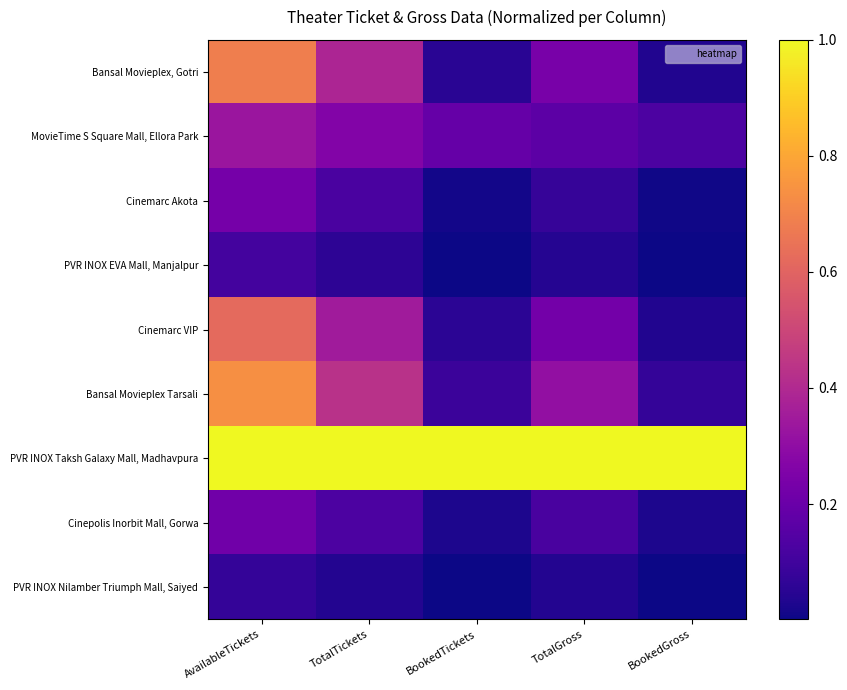

Count the number of categories in the chart.

5